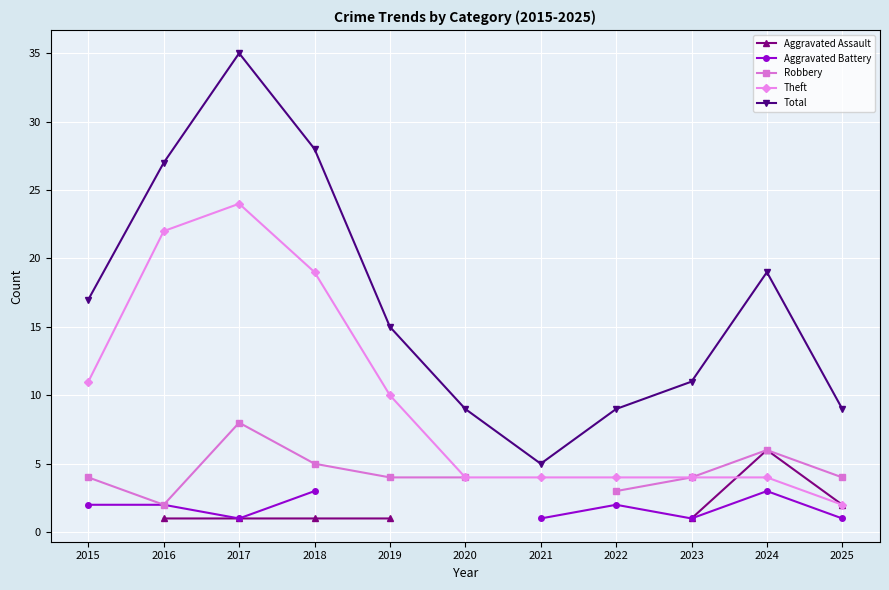

What is the value of the Theft point at the 3rd from the left?

24